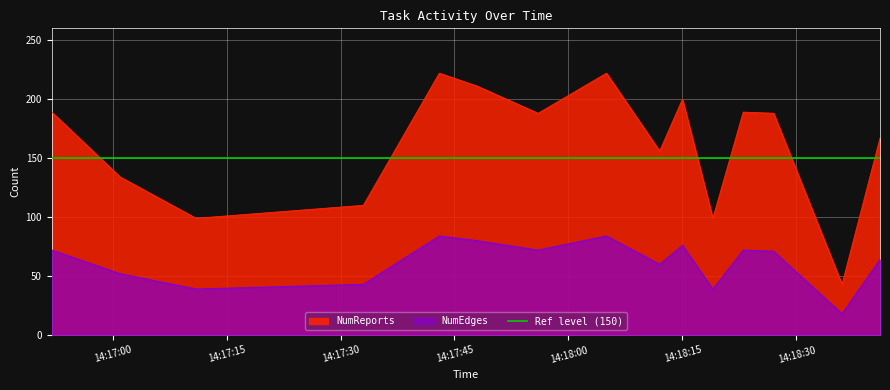

What is the highest value of the NumReports series?

222